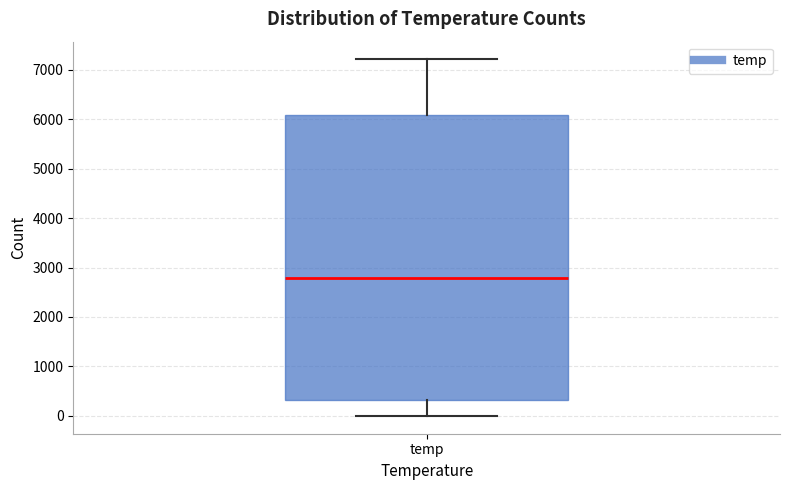

Read this box plot against the y-axis: the position of the median line, the range covered by the box, and the ends of both whiskers. The values are not printed on the chart, so give them approximately, as read against the axis.

median 2800, box 300 to 6100, whiskers 0 to 7200